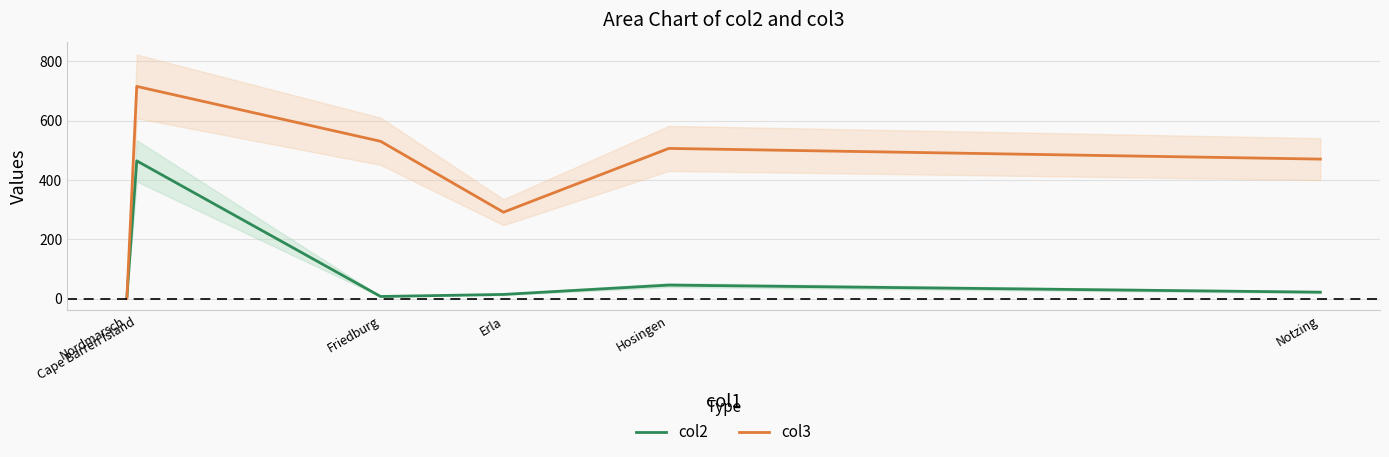

In col3, how many points are higher than both neighbors (excluding endpoints)?

2